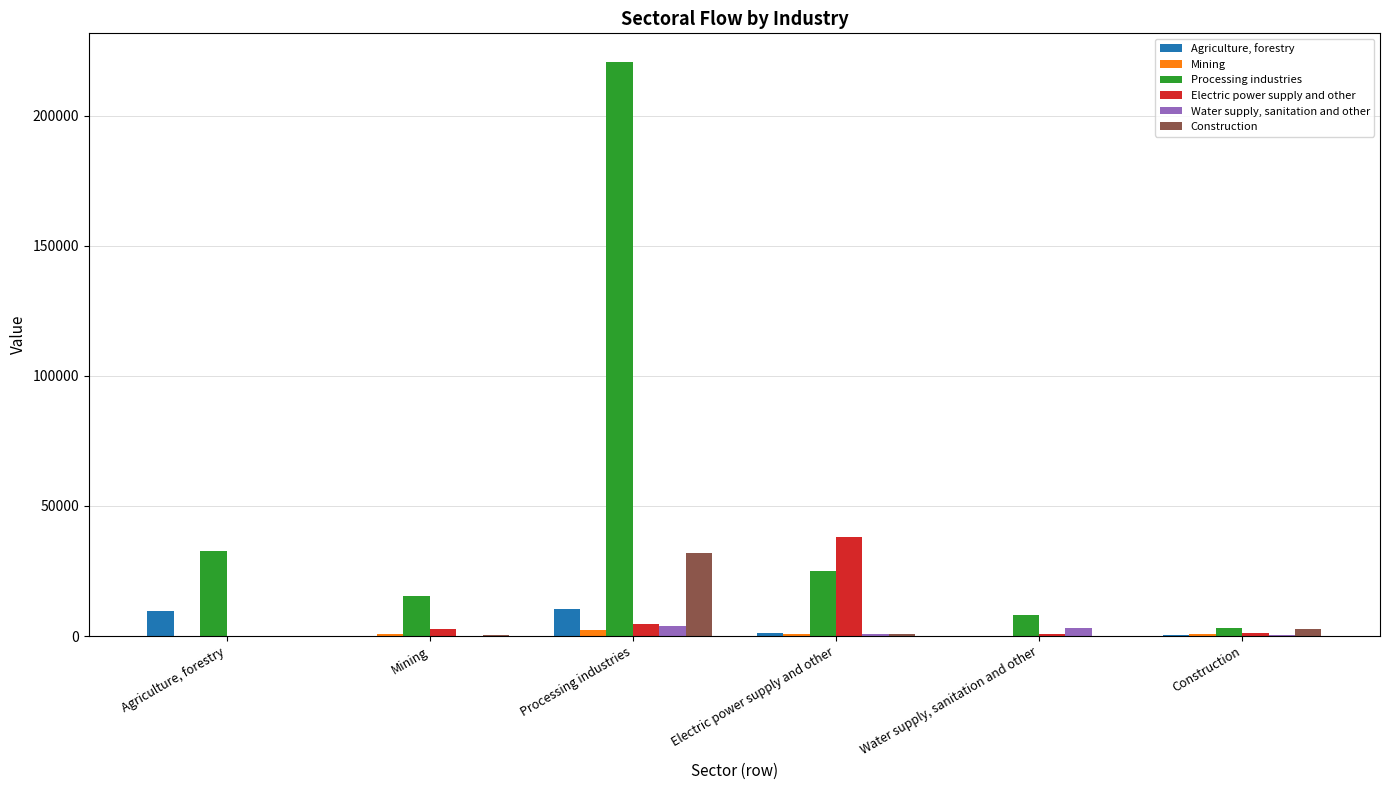

What is the greatest value displayed?

220544.9